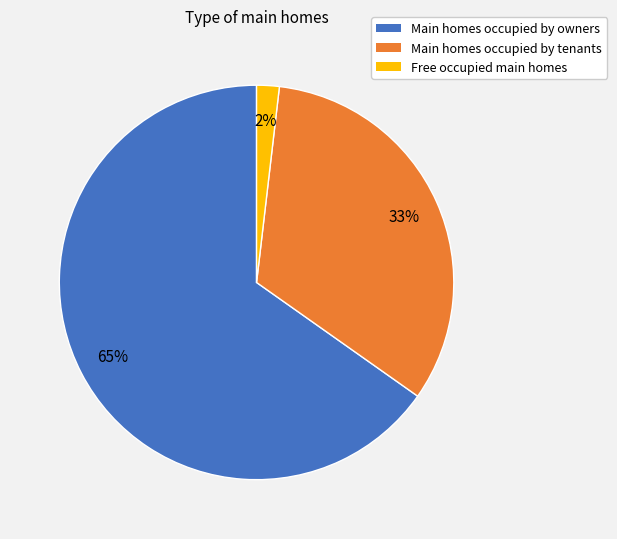

What percentage is the Free occupied main homes slice, to the nearest percent?

2%